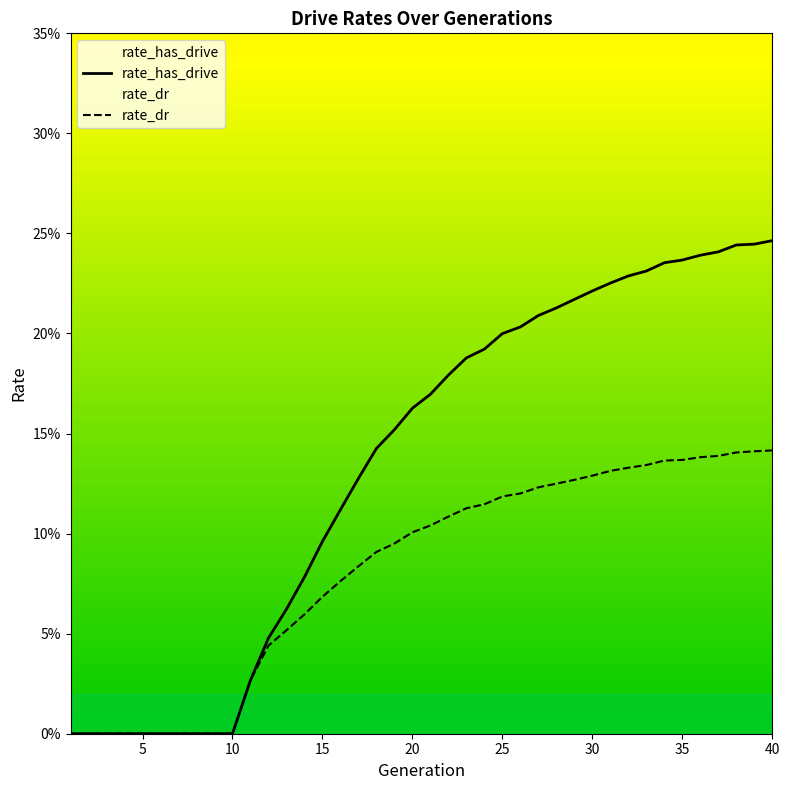

Which category has the highest value in the rate_dr series?

40